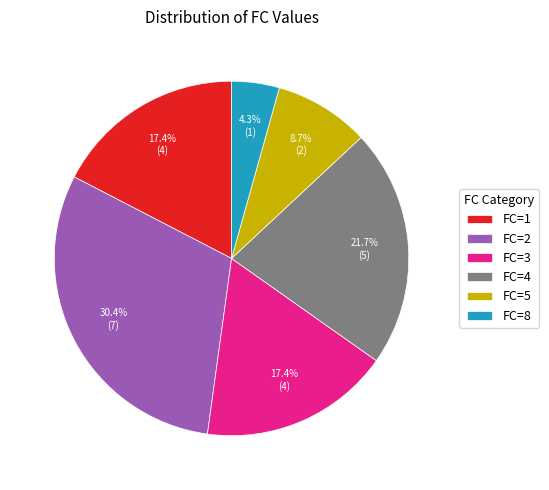

What is the ratio of the value at FC=1 to the value at FC=2?

0.6